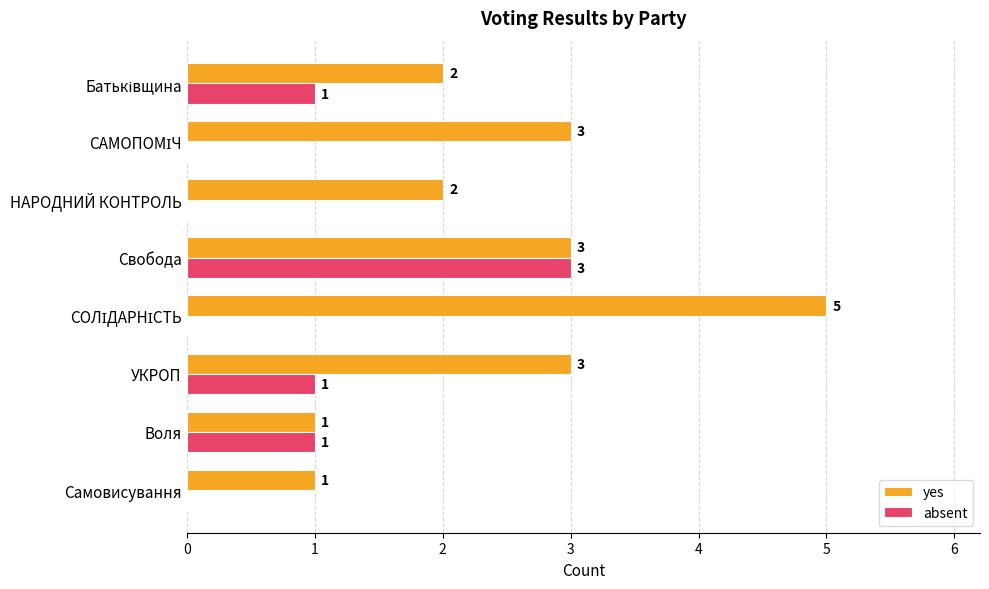

What is the sum of the yes values at УКРОП and НАРОДНИЙ КОНТРОЛЬ?

5